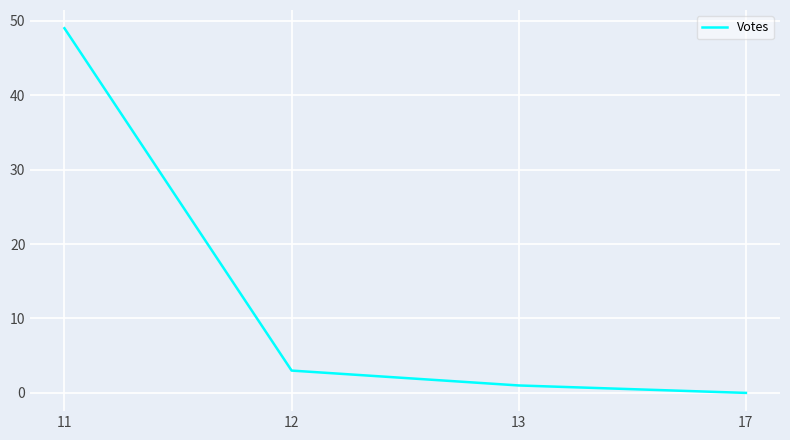

How many positive values are there?

3